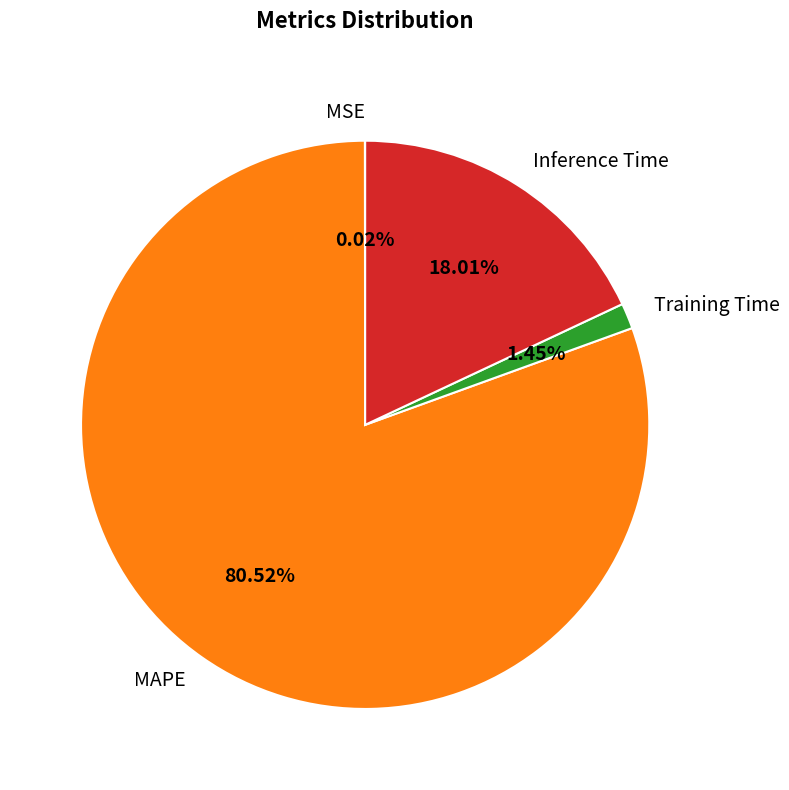

Which category accounts for the majority?

MAPE